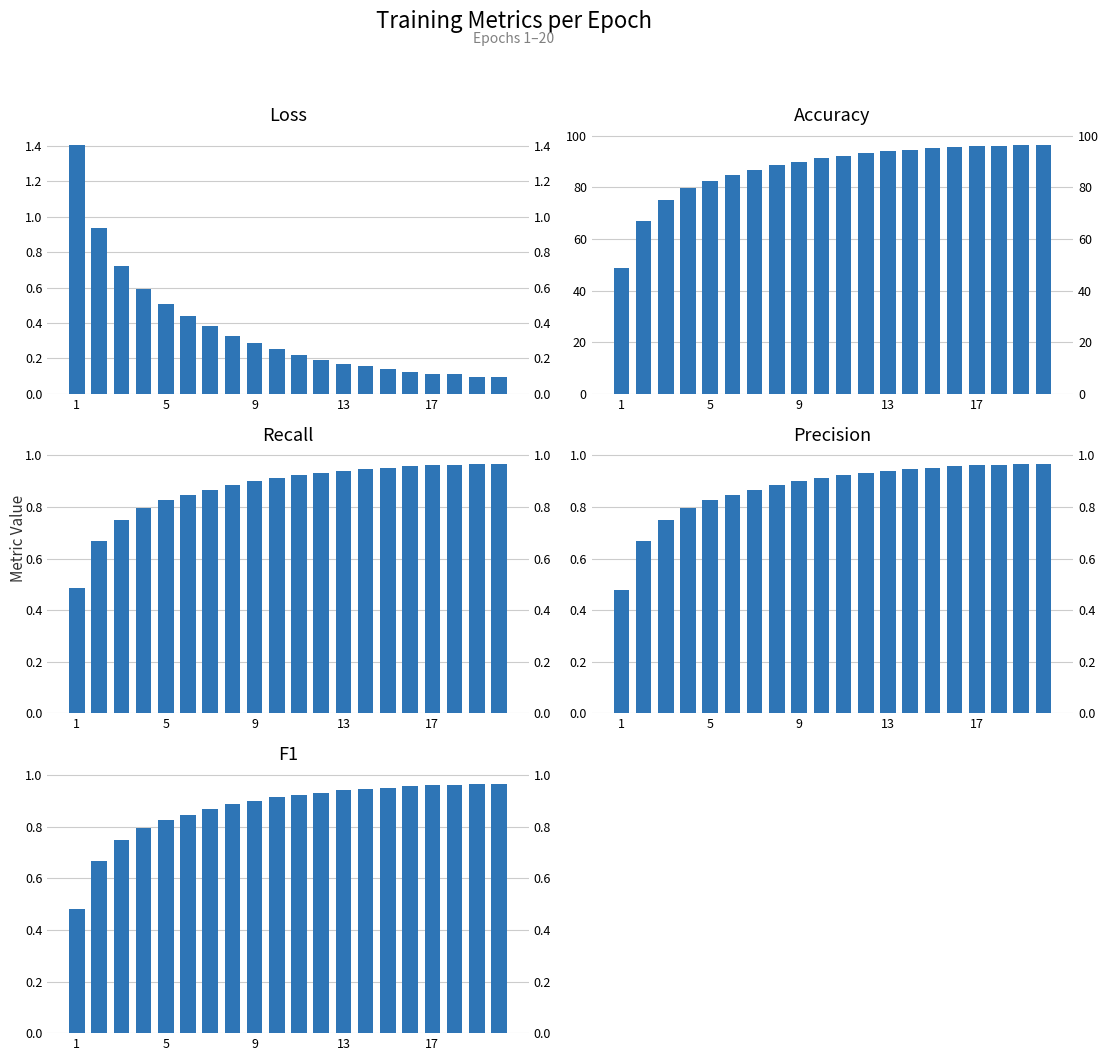

Are the bars grouped side by side (vs. stacked)?

Yes